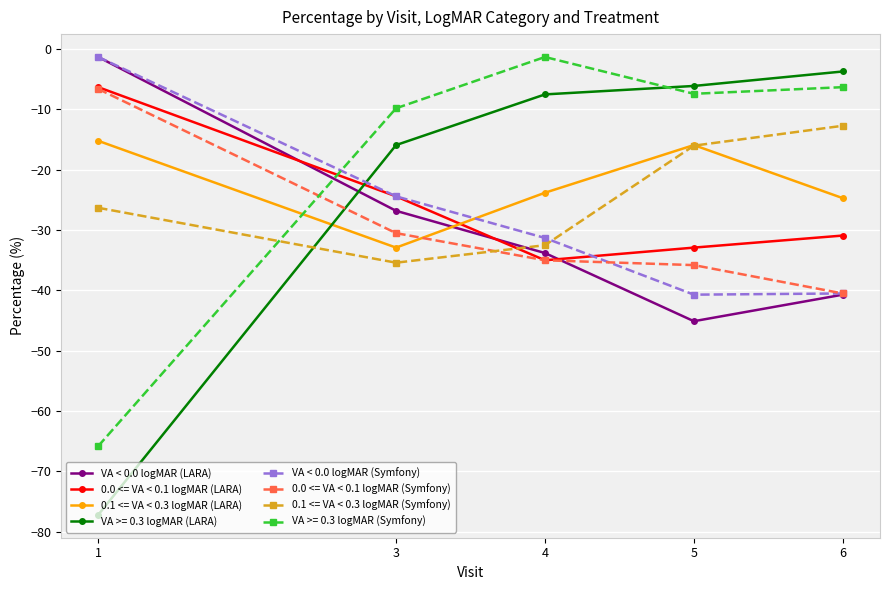

What is the minimum value for 0.0 <= VA < 0.1 logMAR (Symfony)?

-40.5